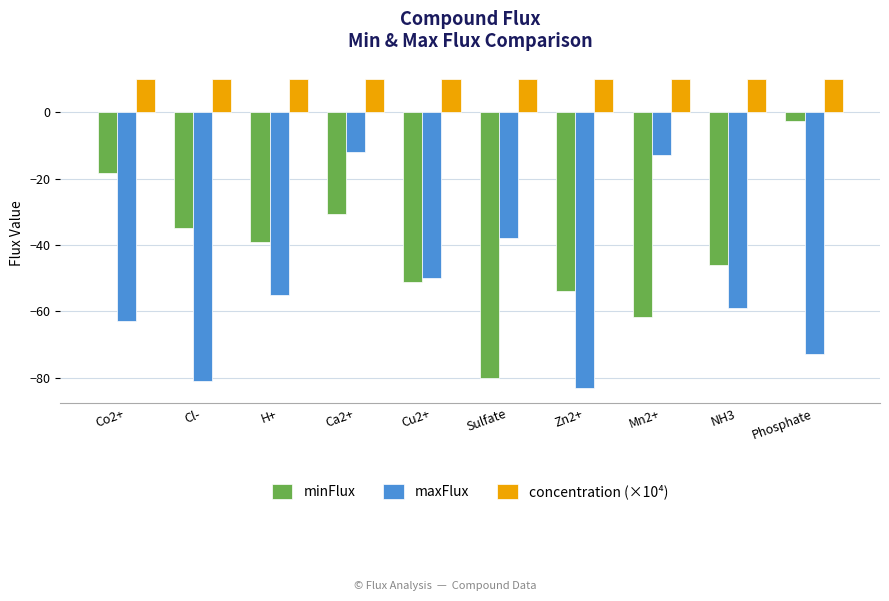

Which series changed the most between Sulfate and NH3?

minFlux